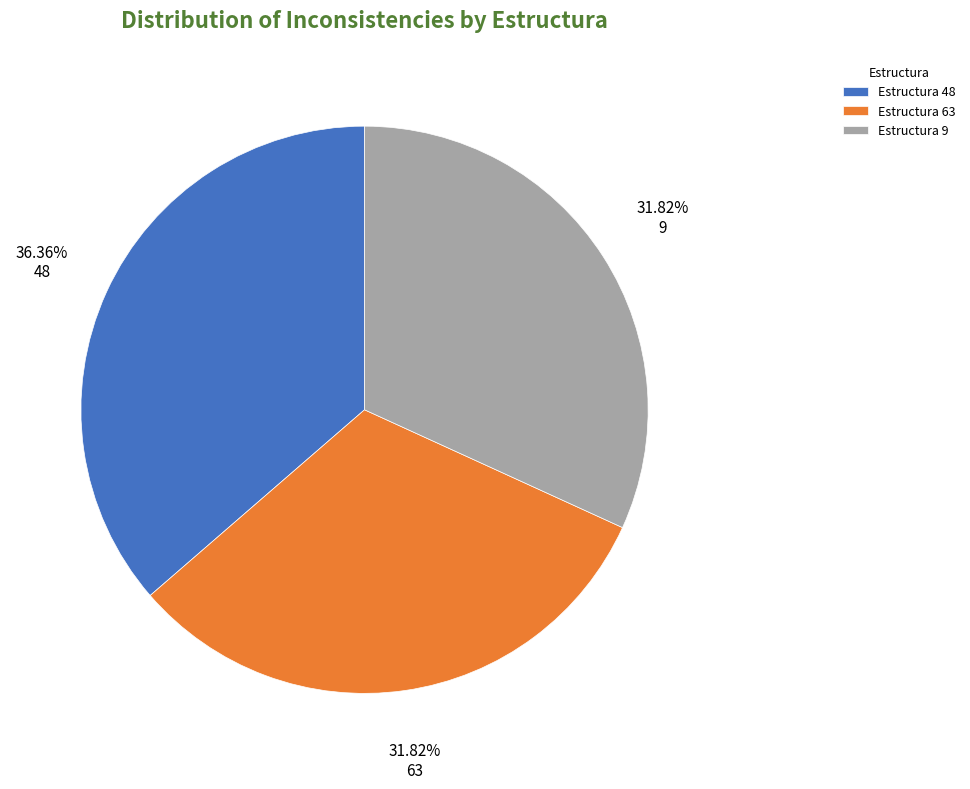

Between 48 and 9, which is larger?

48